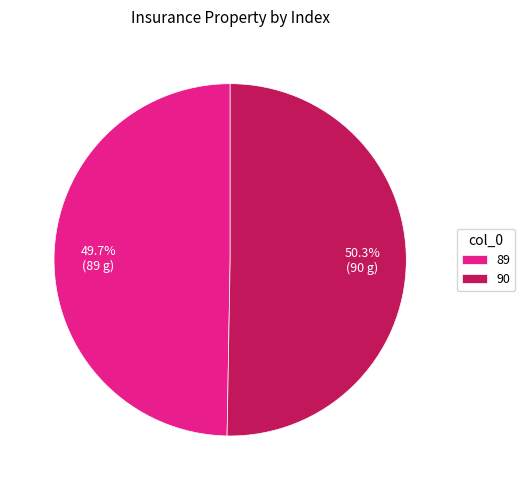

Does 89 account for over 50% of the chart?

No